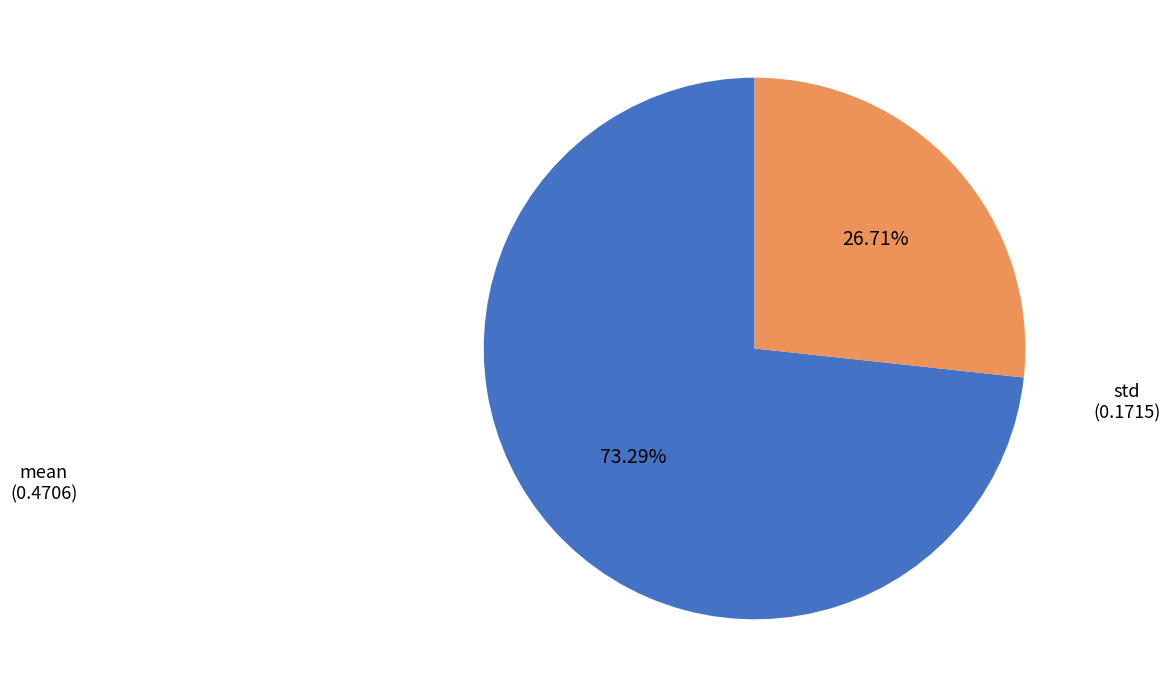

Does any single category account for the majority?

Yes